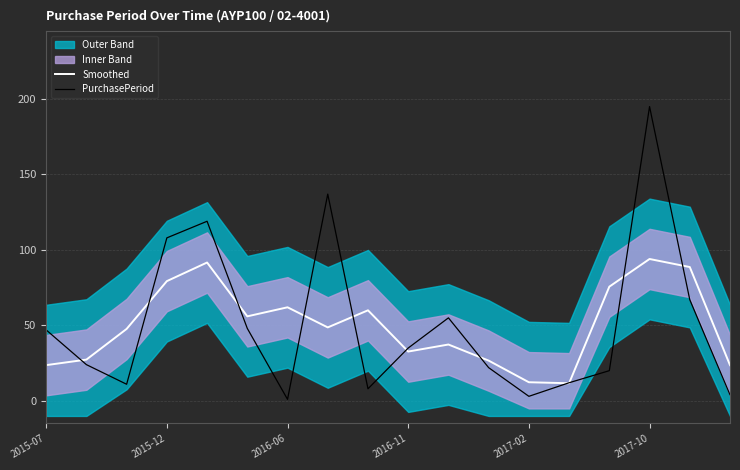

Which series ends up on top after the final intersection of PurchasePeriod and Smoothed?

Smoothed